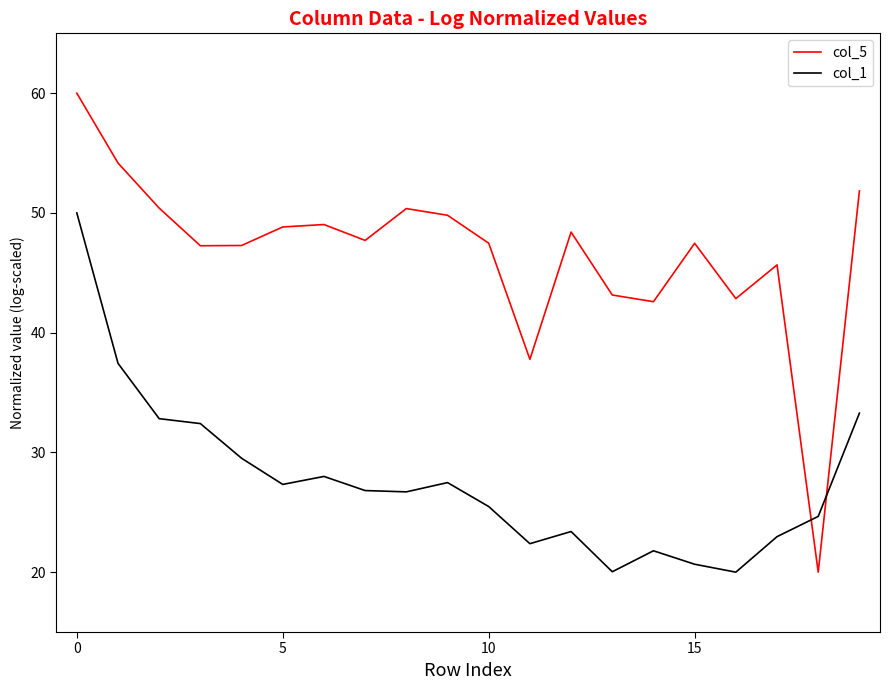

Rank the series by their maximum value, from highest to lowest.

col_5, col_1